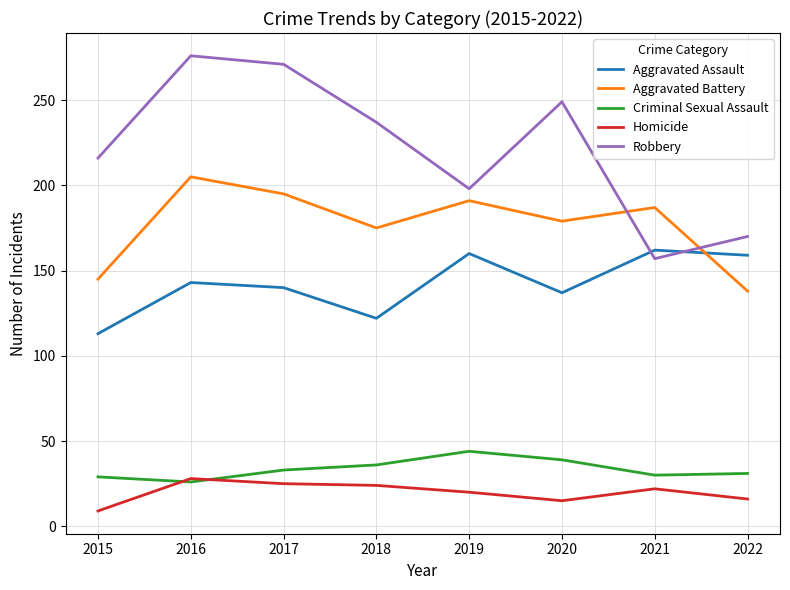

Is it true that Homicide equals 9 at 2015?

True